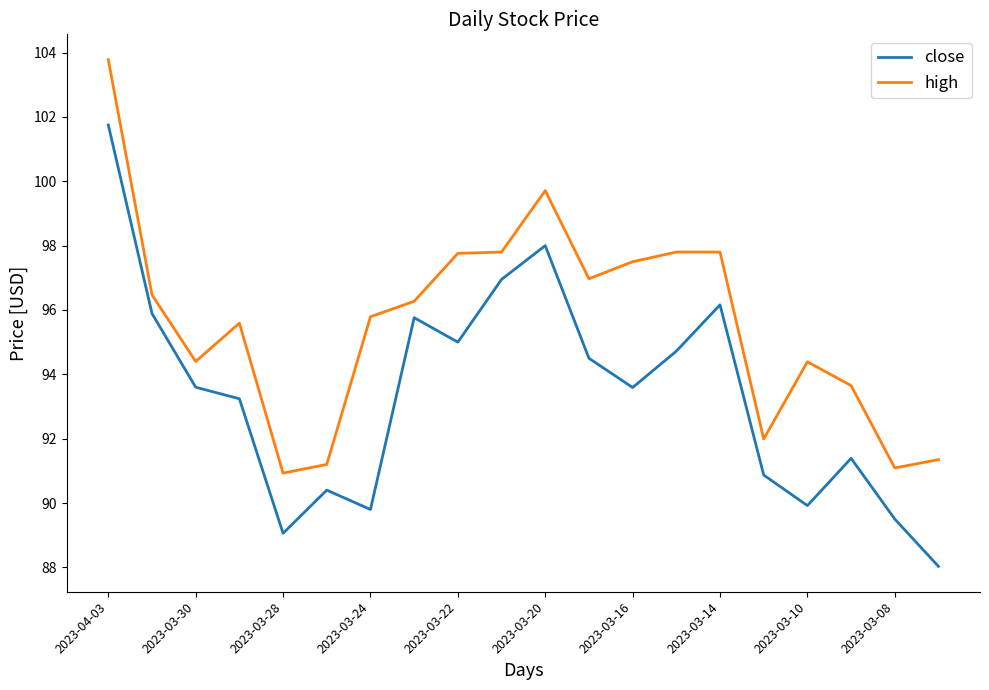

Rank the series by their maximum value, from lowest to highest.

close, high